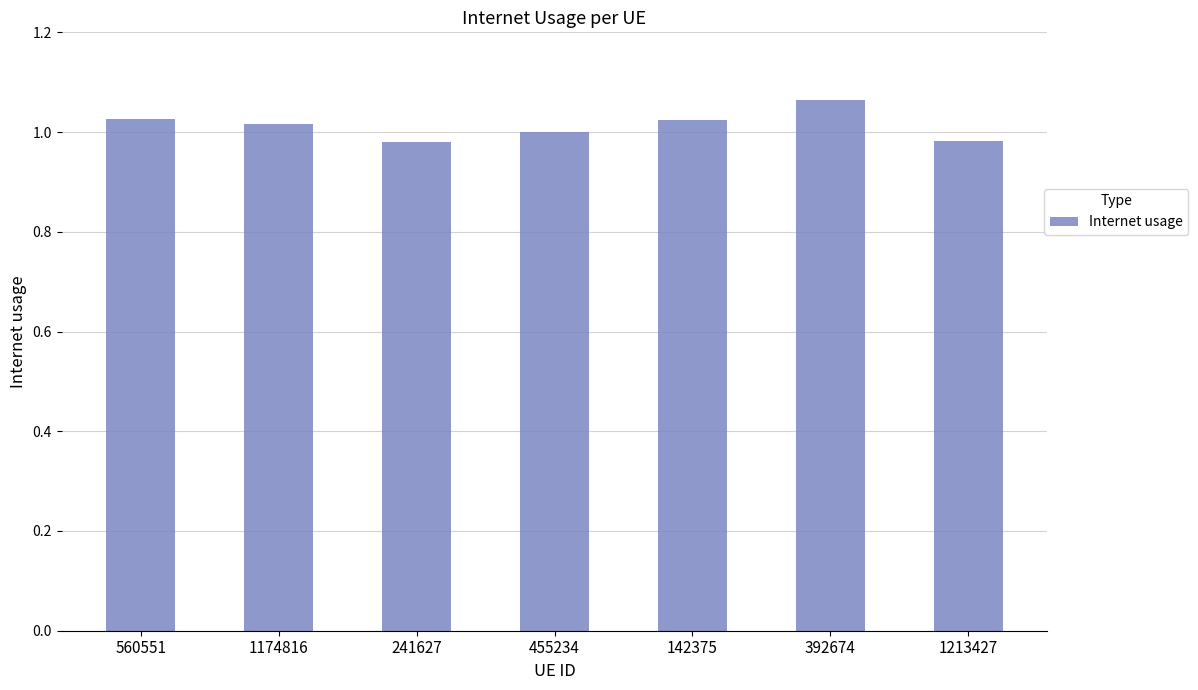

Are the bars horizontal?

No